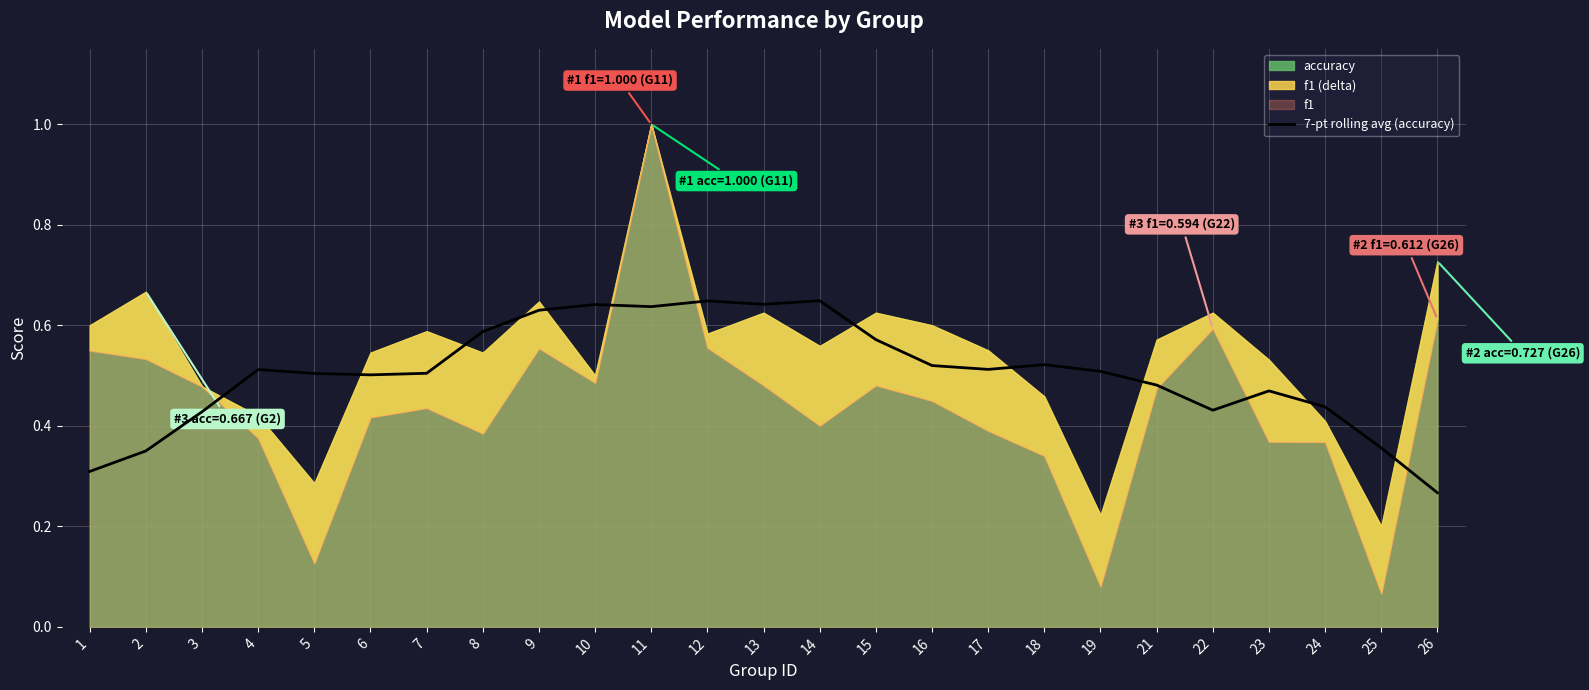

The value of 7-pt rolling avg (accuracy) at 1 is 0.3. True or false?

True